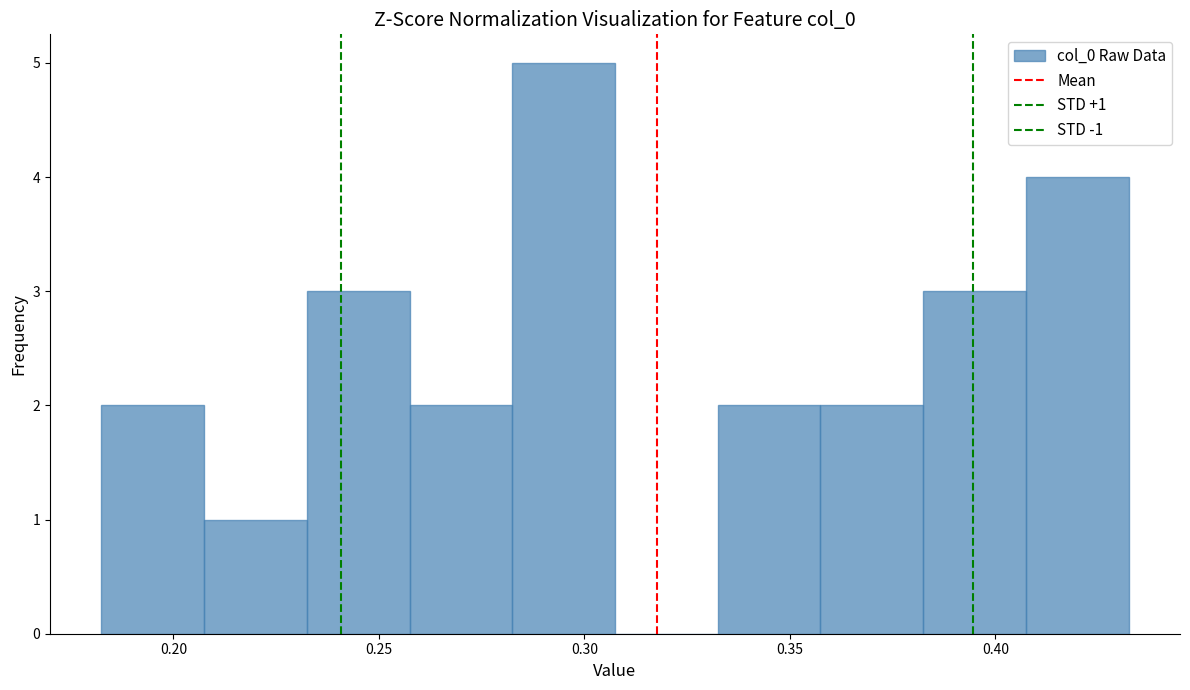

Over which range of the x-axis is the bar tallest?

0.280 to 0.305